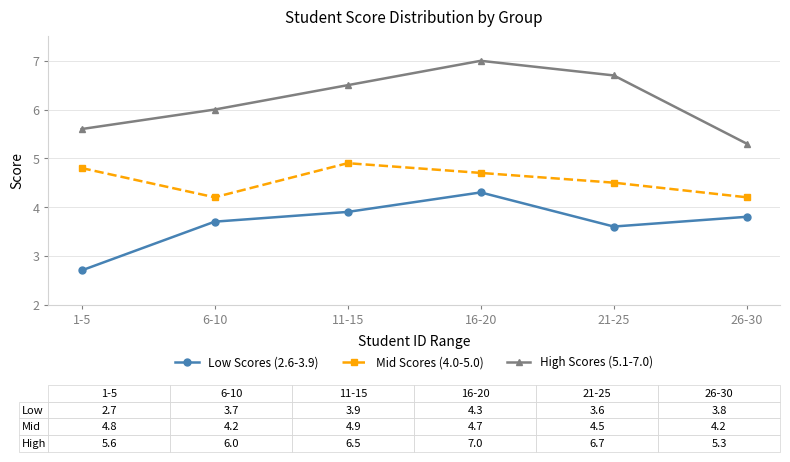

What is the sum of all High Scores (5.1-7.0) values?

37.1